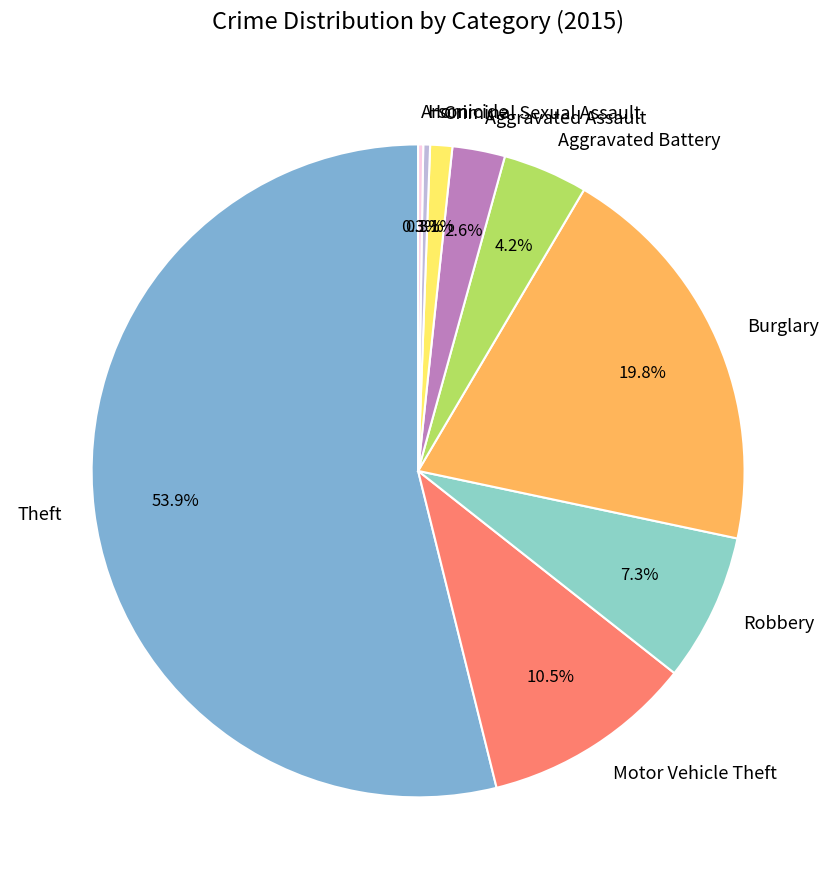

Is Motor Vehicle Theft the majority of the pie?

No